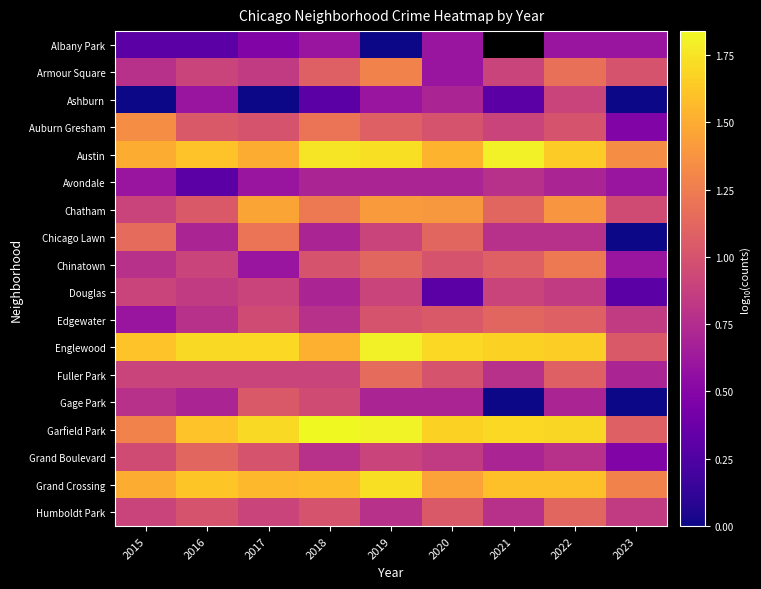

At which label does Chatham reach its minimum?

2015